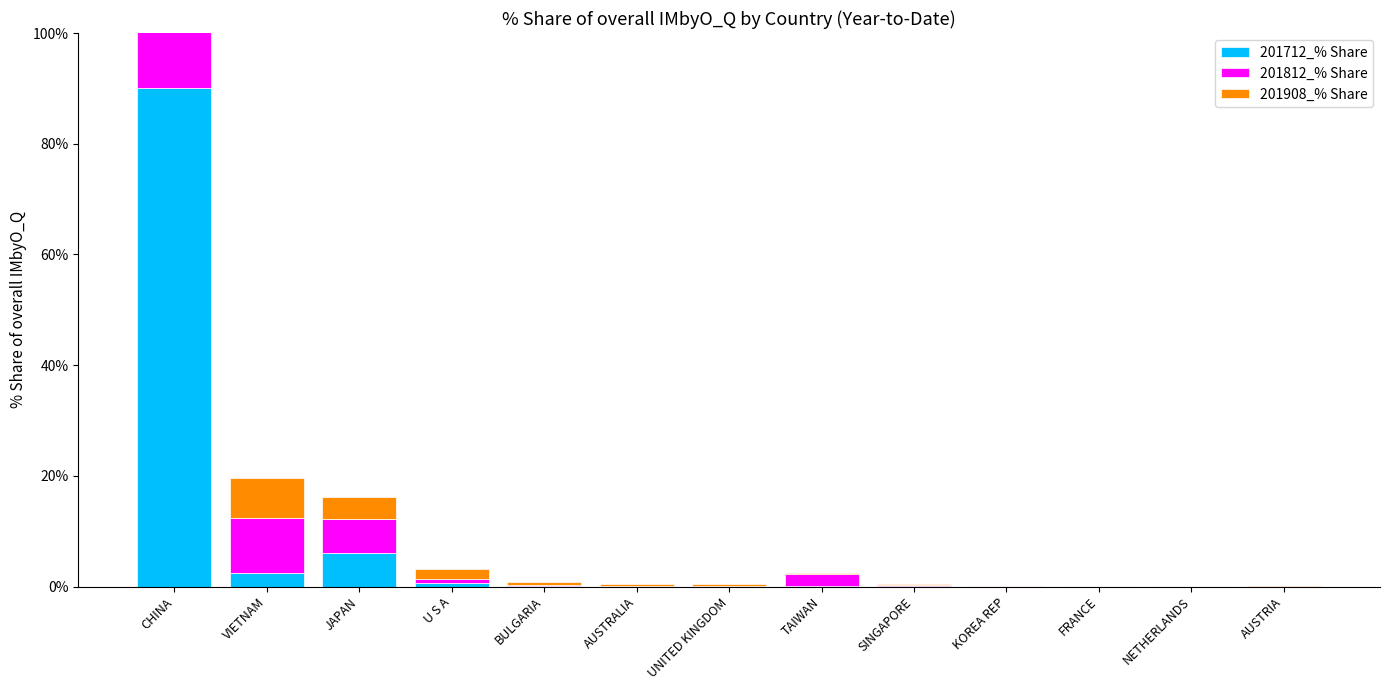

What are all the series names shown in the legend?

201712_% Share, 201812_% Share, 201908_% Share